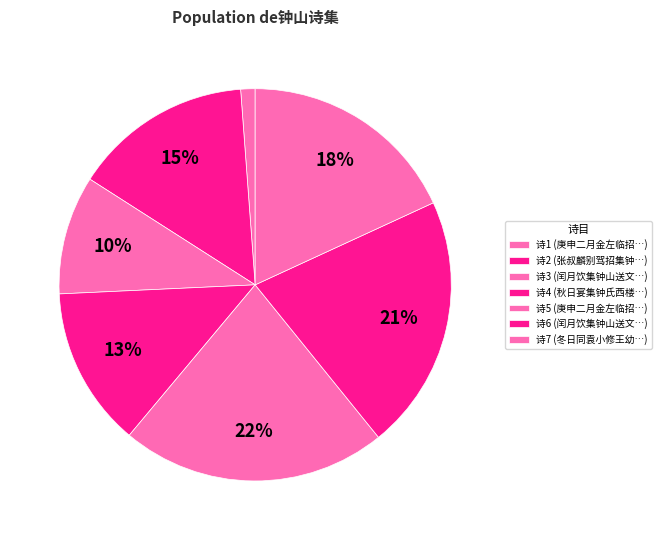

How many slices are in this pie chart?

7